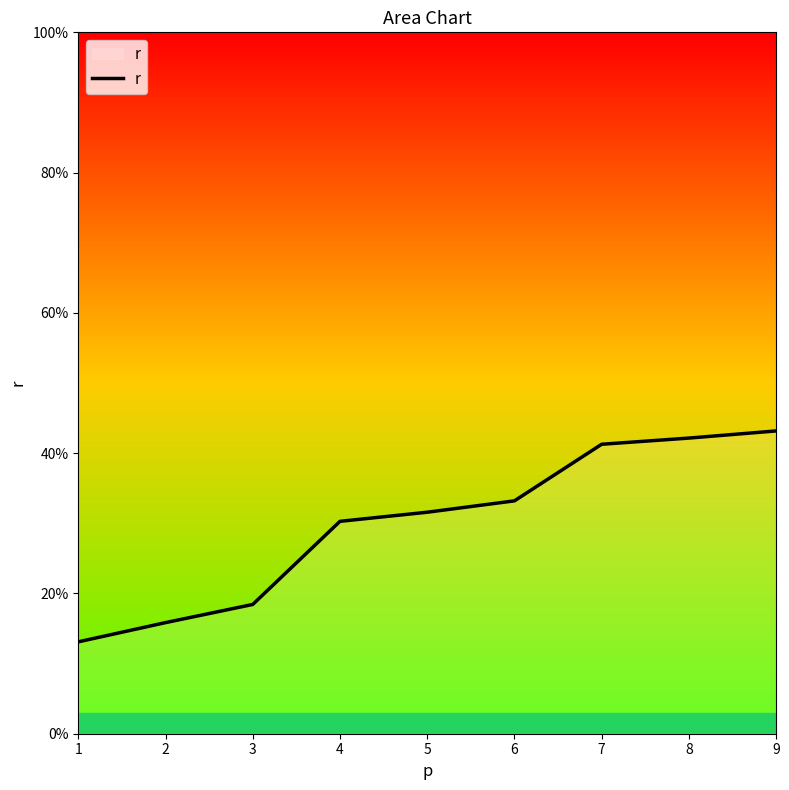

What is the average value?

0.3